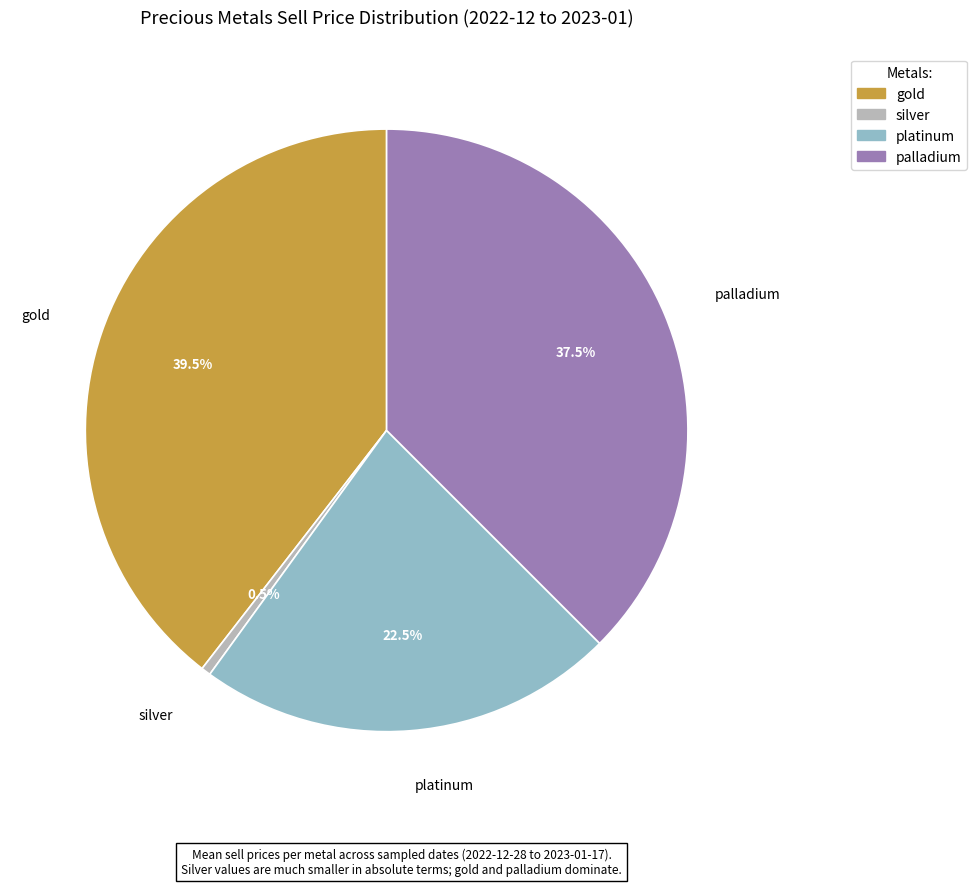

Does silver account for over 50% of the chart?

No